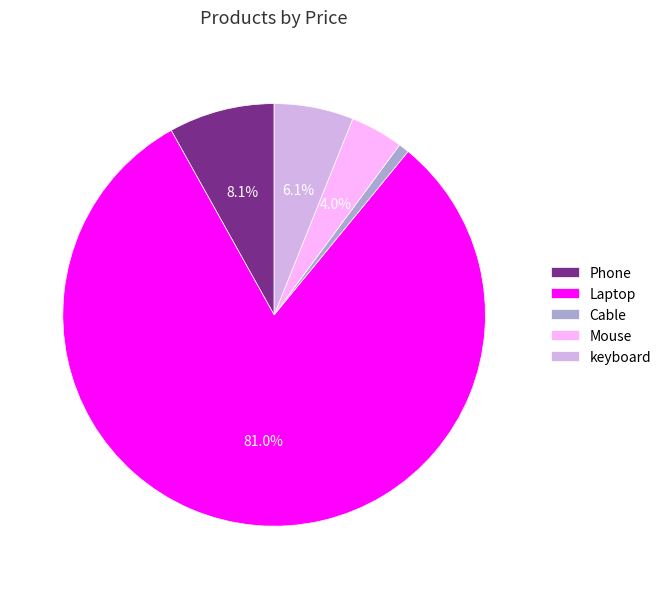

Do Phone and keyboard together represent more than half of the pie?

No